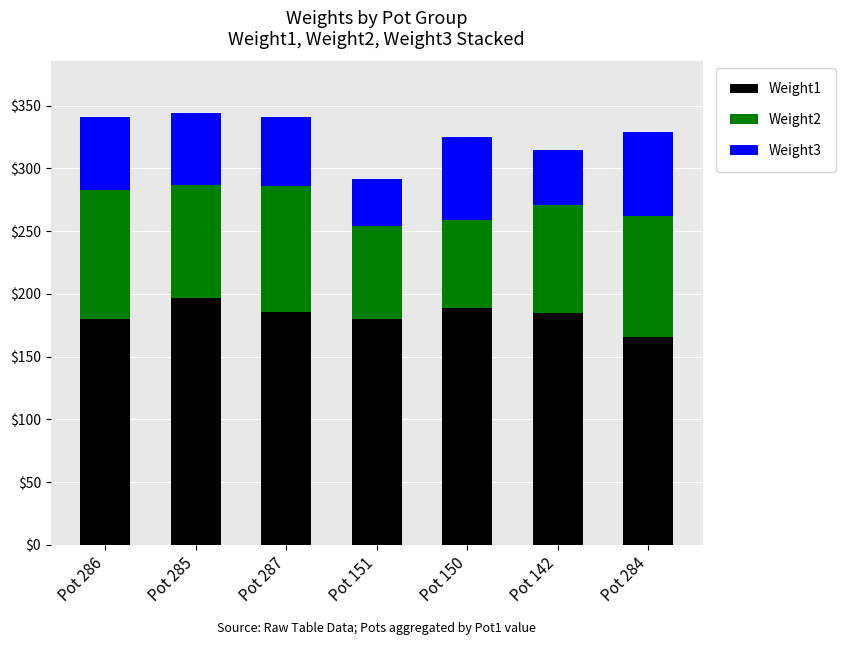

Is it true that Weight1 equals 185 at Pot 142?

True